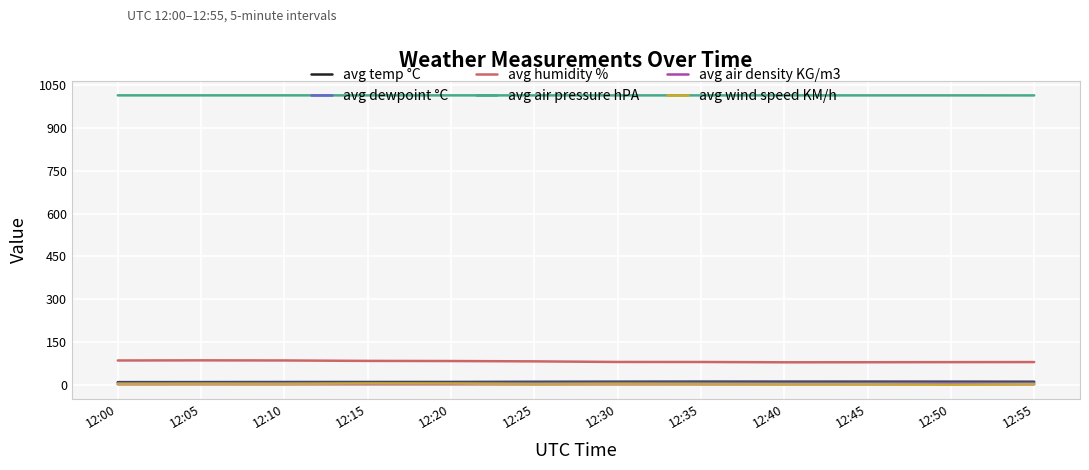

True or false: avg wind speed KM/h has a value of 1.8 at 12:25.

True